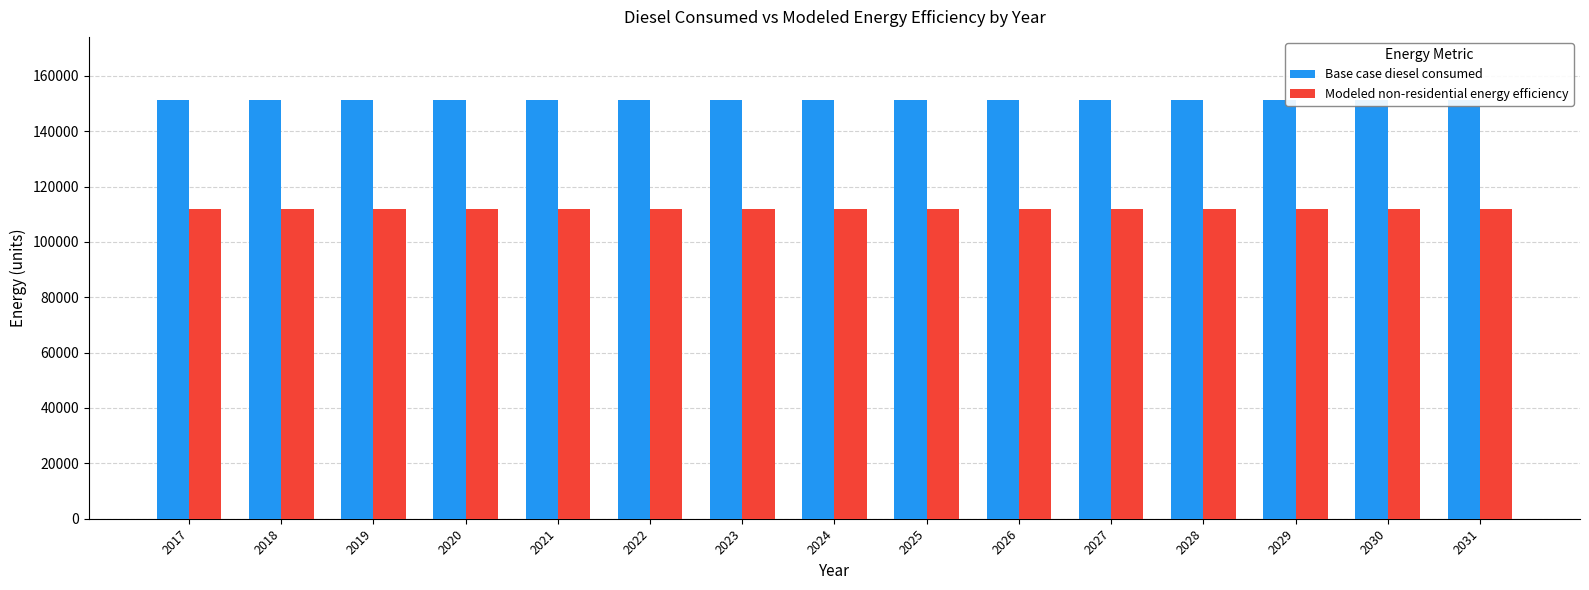

What is the maximum value shown in the chart?

151339.1